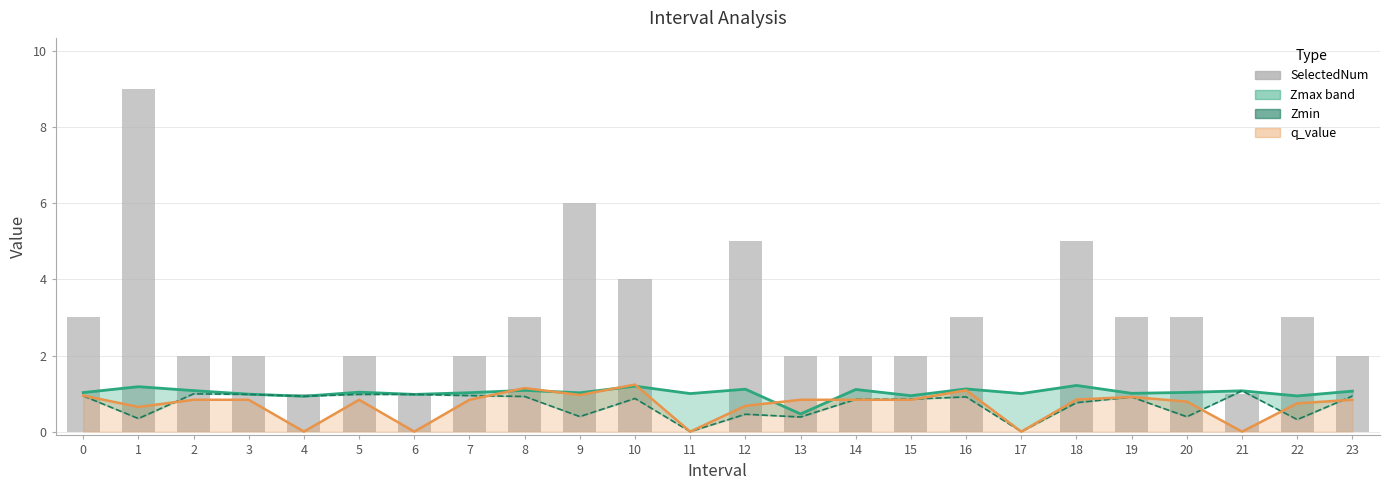

Between 8 and 11, which series saw the biggest shift?

SelectedNum